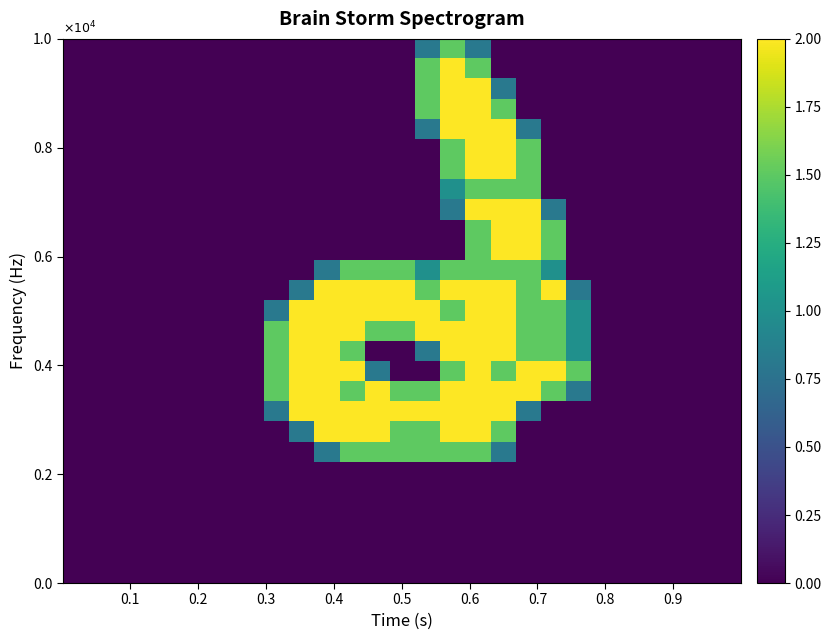

What is the greatest value displayed?

2.0